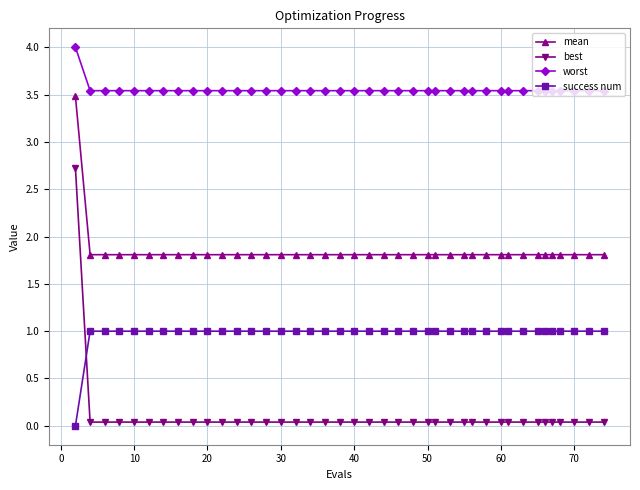

List the series in order of their peak value, lowest first.

success num, best, mean, worst